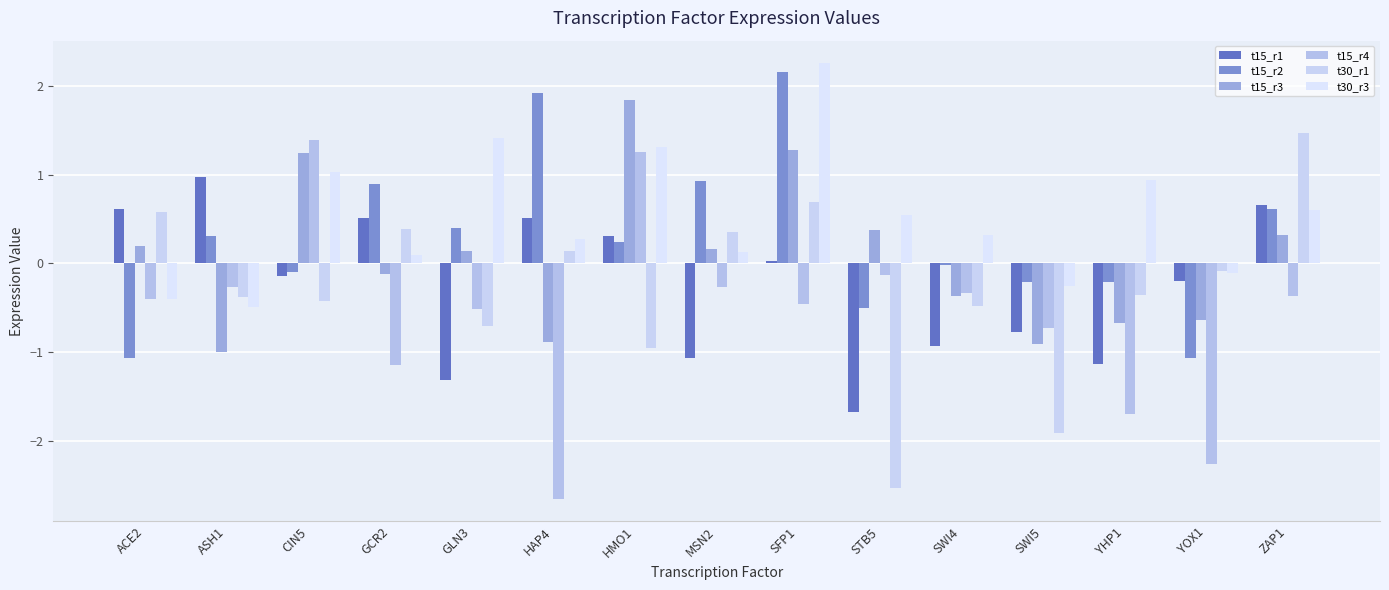

Rank the series by their maximum value, from highest to lowest.

t30_r3, t15_r2, t15_r3, t30_r1, t15_r4, t15_r1